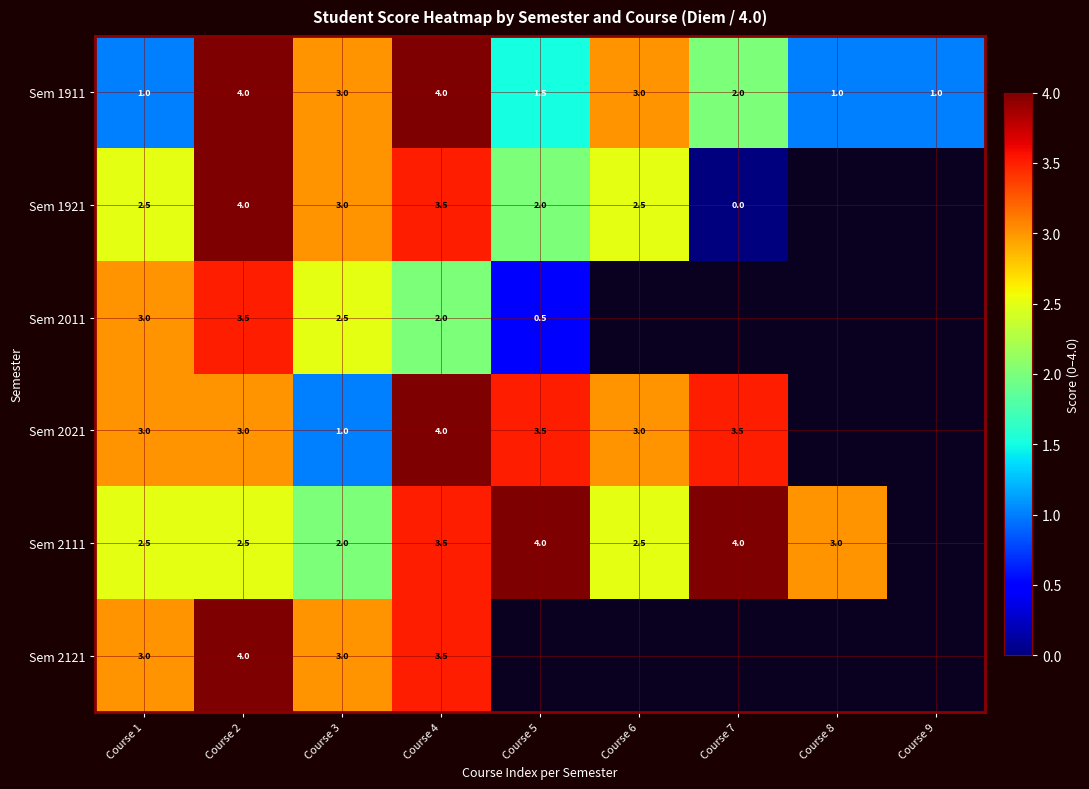

Is it true that Sem 2021 equals 5.2 at Course 2?

False